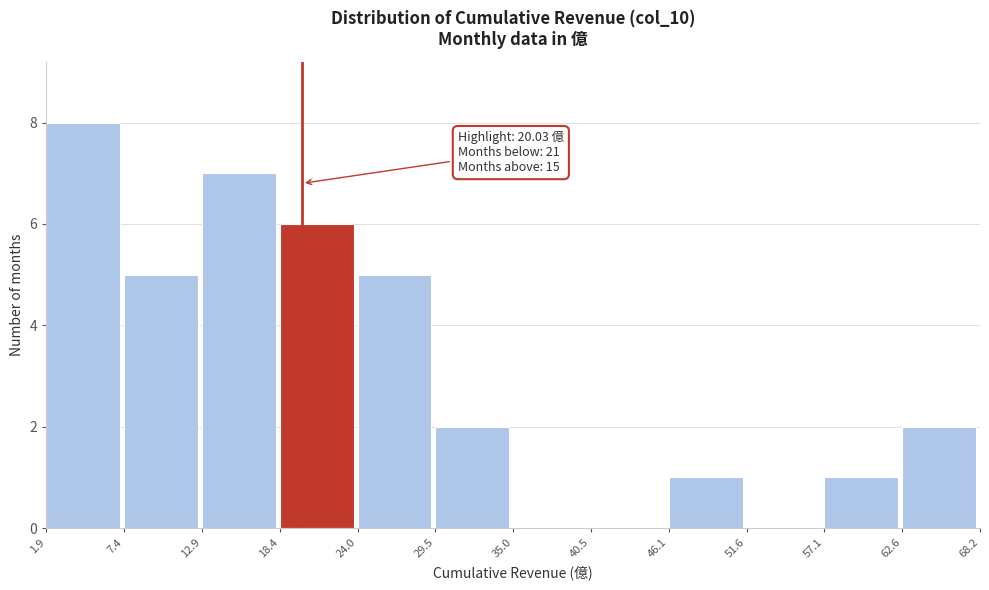

Which range on the x-axis has the tallest bar?

1.9 to 7.4